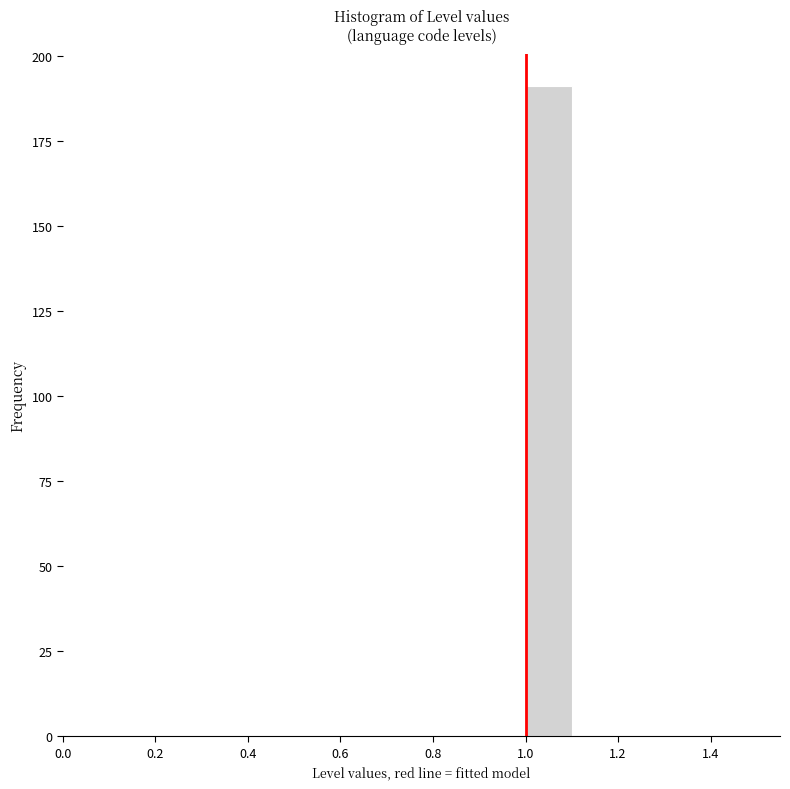

Reading left to right, list every bar in this chart as the range it spans on the x-axis followed by its height. The values are not printed on the chart, so give them approximately, as read against the axis.

0.5 to 0.6: 0
0.6 to 0.7: 0
0.7 to 0.8: 0
0.8 to 0.9: 0
0.9 to 1.0: 0
1.0 to 1.1: 190
1.1 to 1.2: 0
1.2 to 1.3: 0
1.3 to 1.4: 0
1.4 to 1.5: 0